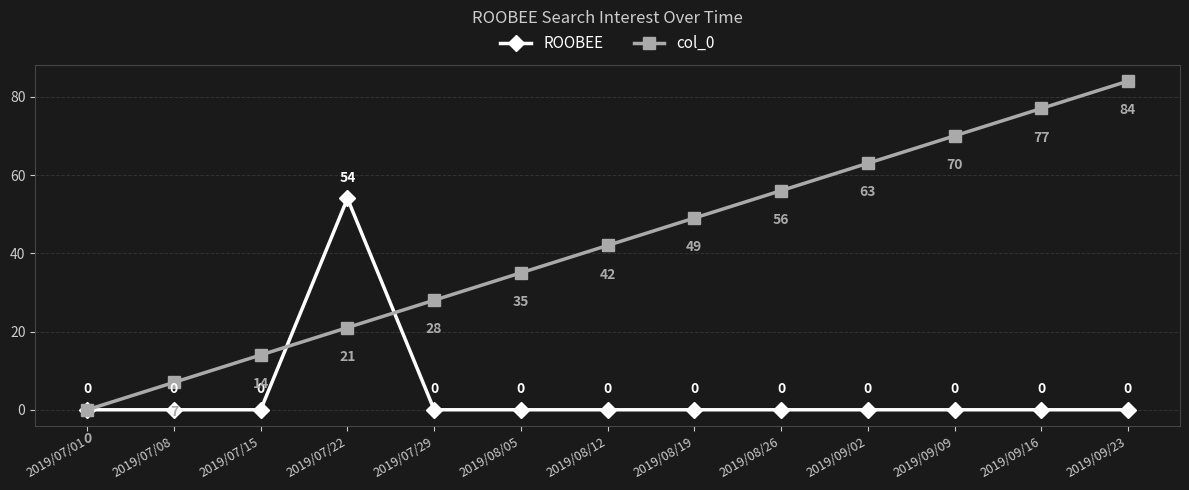

At 2019/07/08, list the series in order from largest to smallest.

col_0, ROOBEE